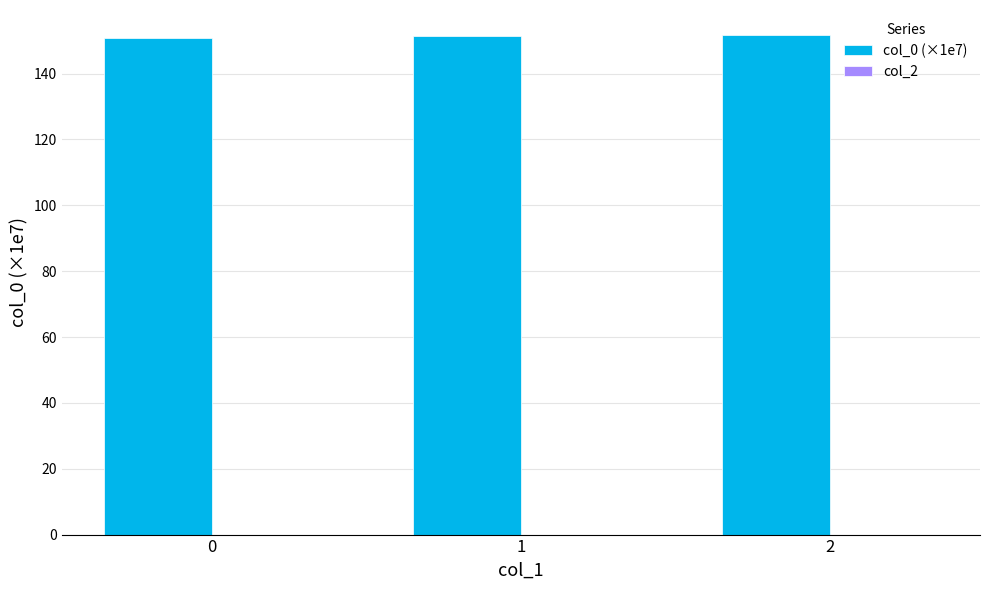

What is the sum of all values?

454.0